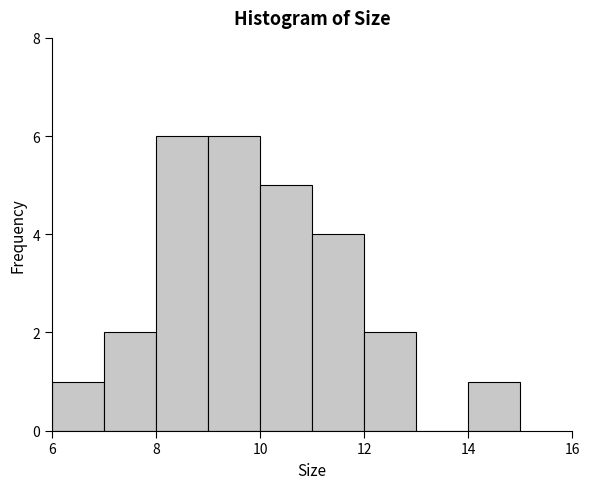

Reading left to right, transcribe this chart: for each bar, give the range it covers on the x-axis and its height. The values are not printed on the chart, so give them approximately, as read against the axis.

6 to 7: 1
7 to 8: 2
8 to 9: 6
9 to 10: 6
10 to 11: 5
11 to 12: 4
12 to 13: 2
13 to 14: 0
14 to 15: 1